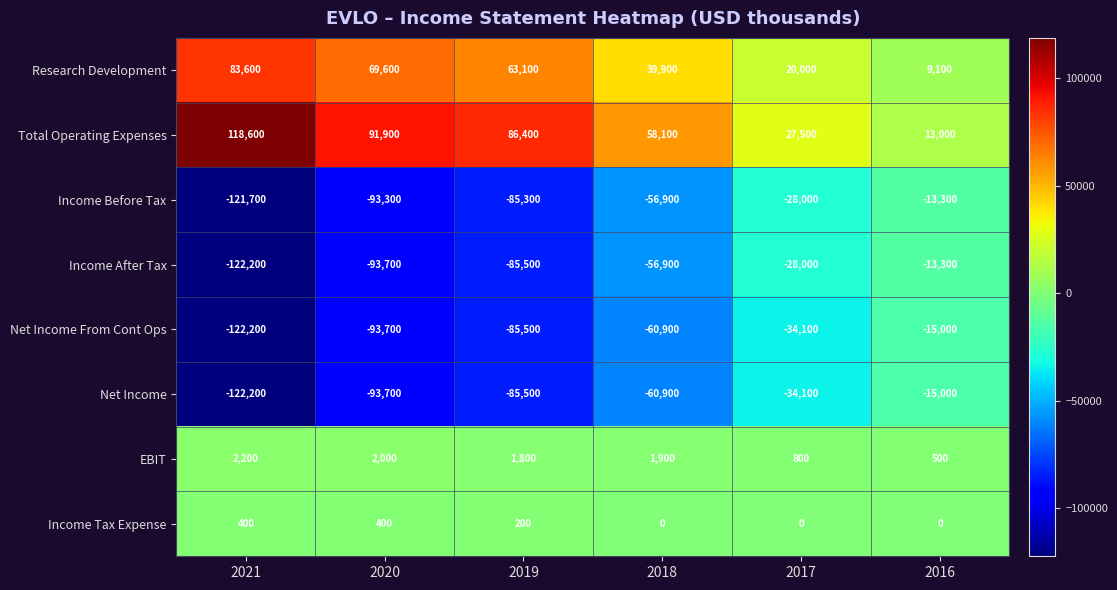

Which category has the highest value across all series?

2021